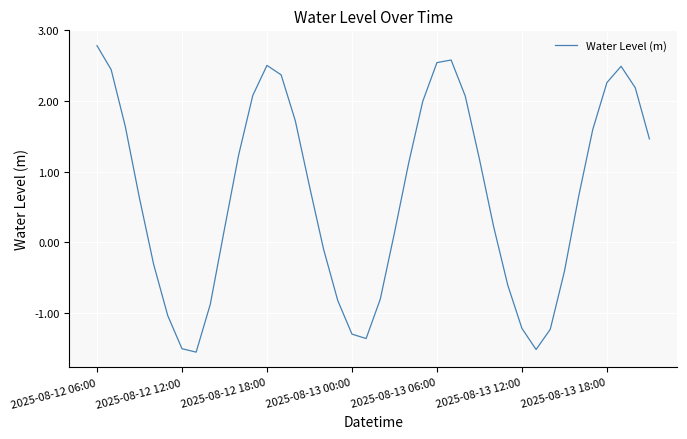

What is the smallest value displayed?

-1.6